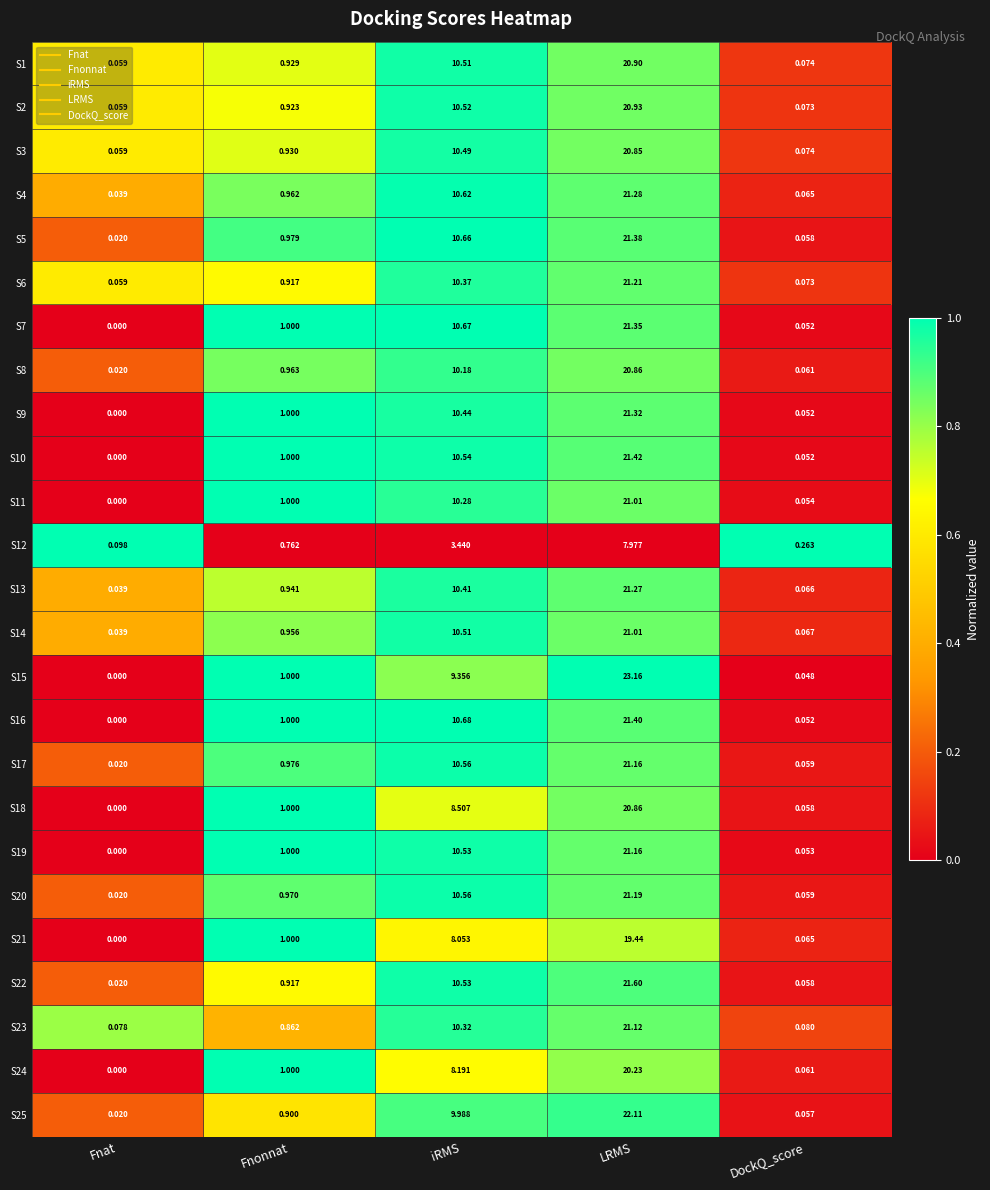

List the labels in order of S7 value, largest first.

LRMS, iRMS, Fnonnat, DockQ_score, Fnat